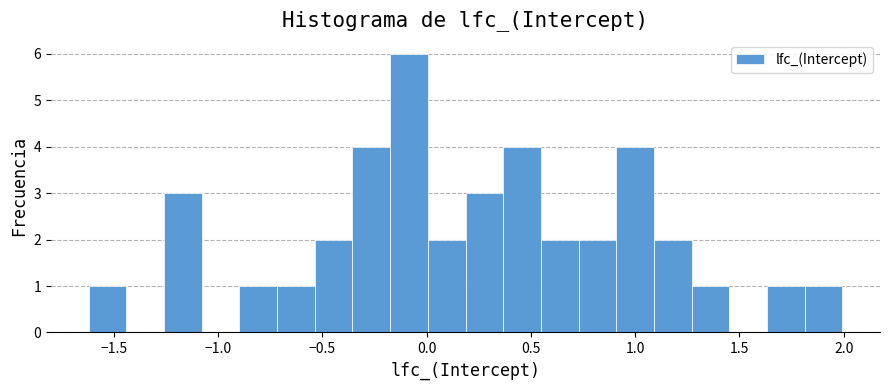

Around what value on the x-axis is the tallest bar? Give the approximate position of its centre, as read against the axis.

-0.10